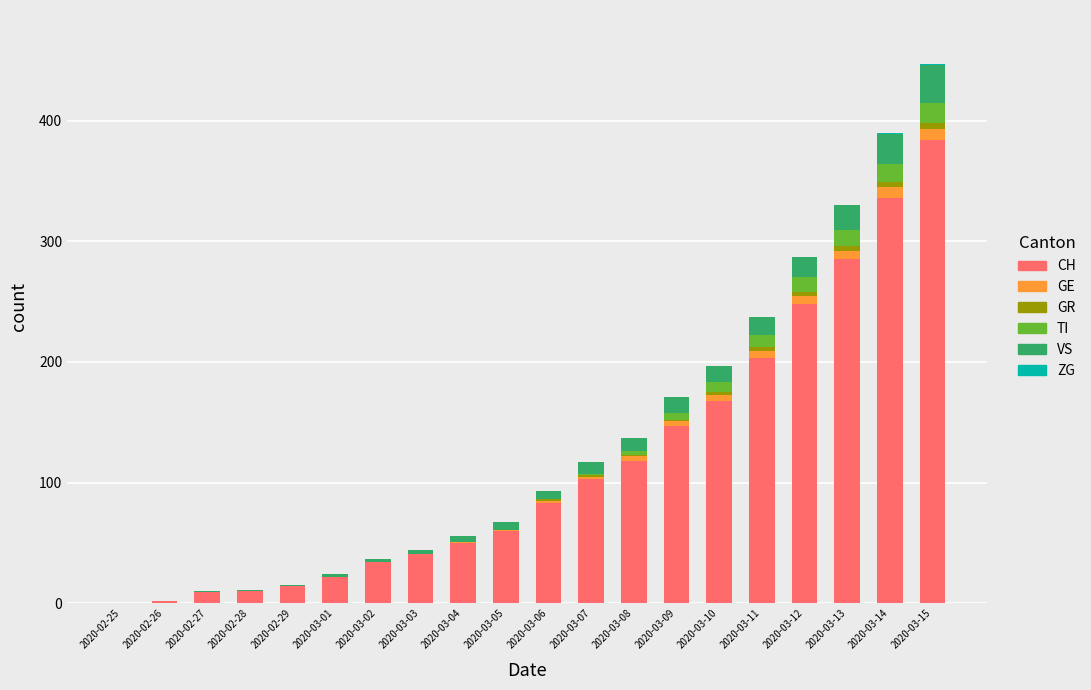

Count the number of categories in the chart.

20